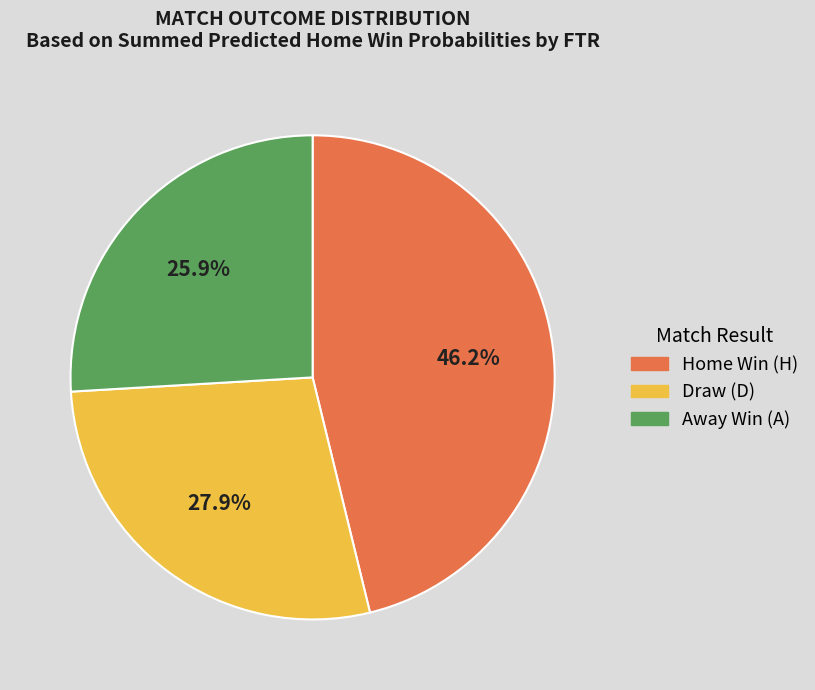

How many slices are in this pie chart?

3